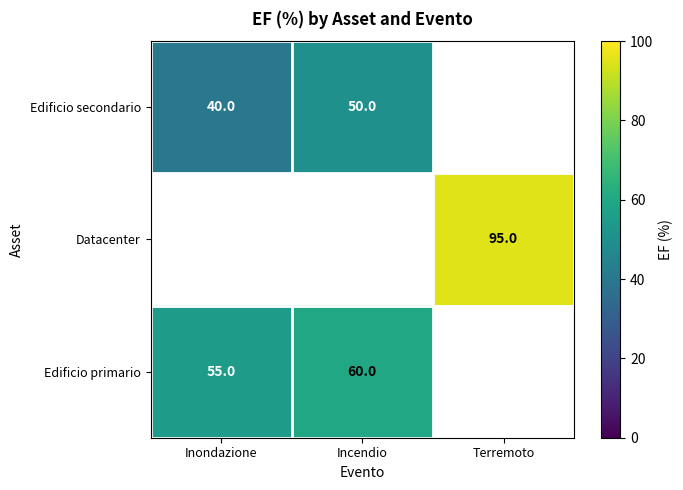

The value of Edificio secondario at Incendio is 30. True or false?

False